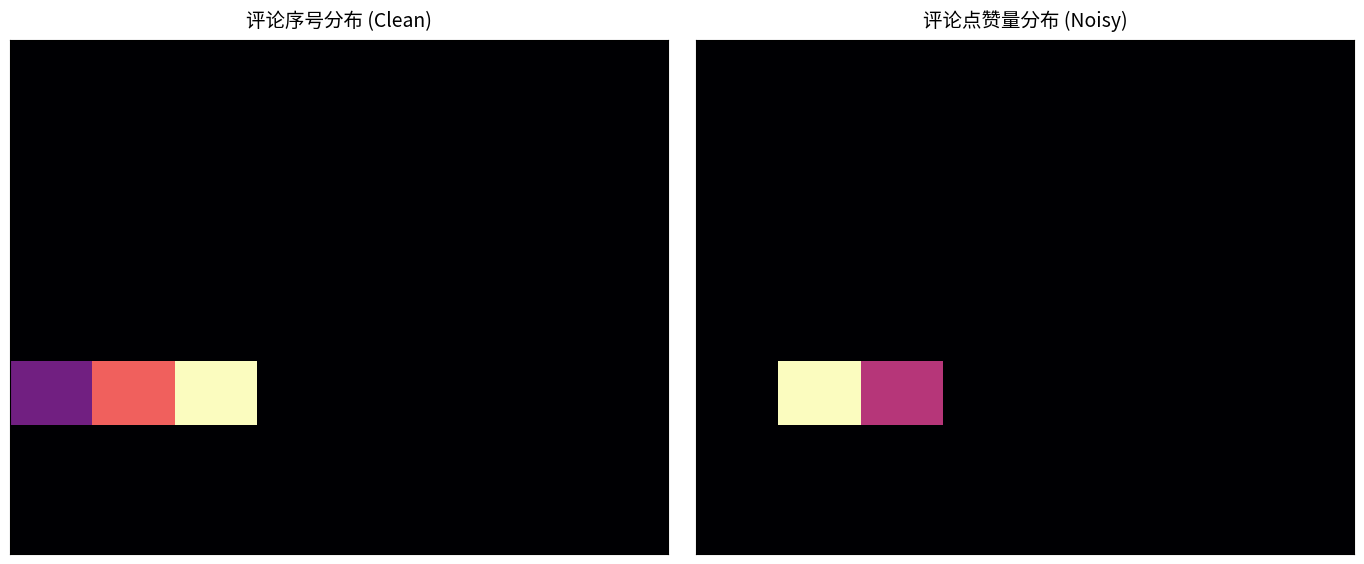

Which label corresponds to the largest value in the chart?

1